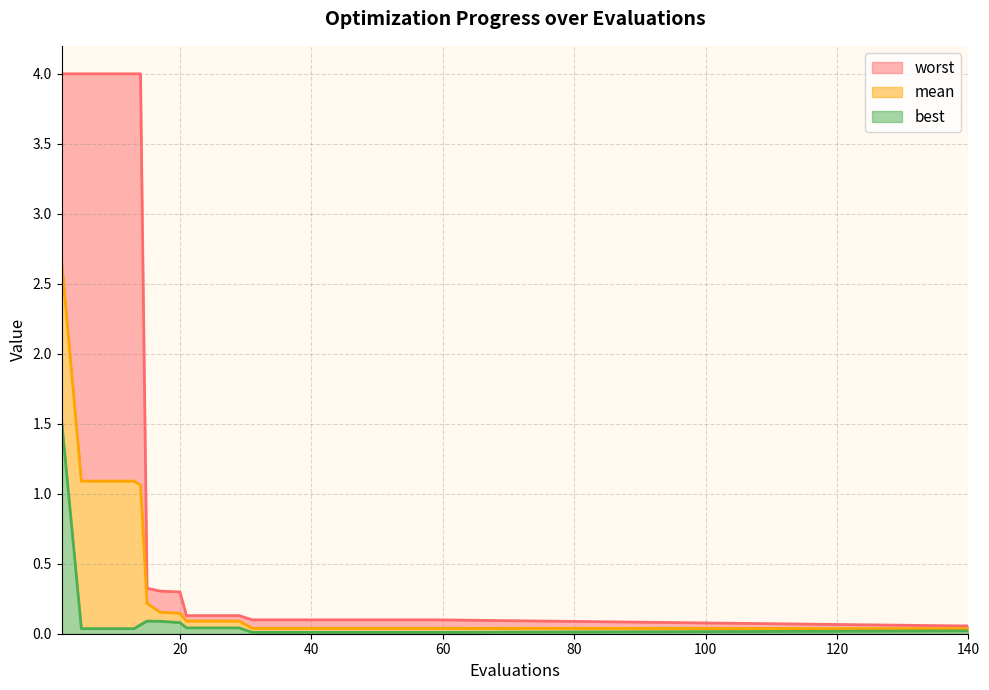

True or false: best and worst cross at least once.

False